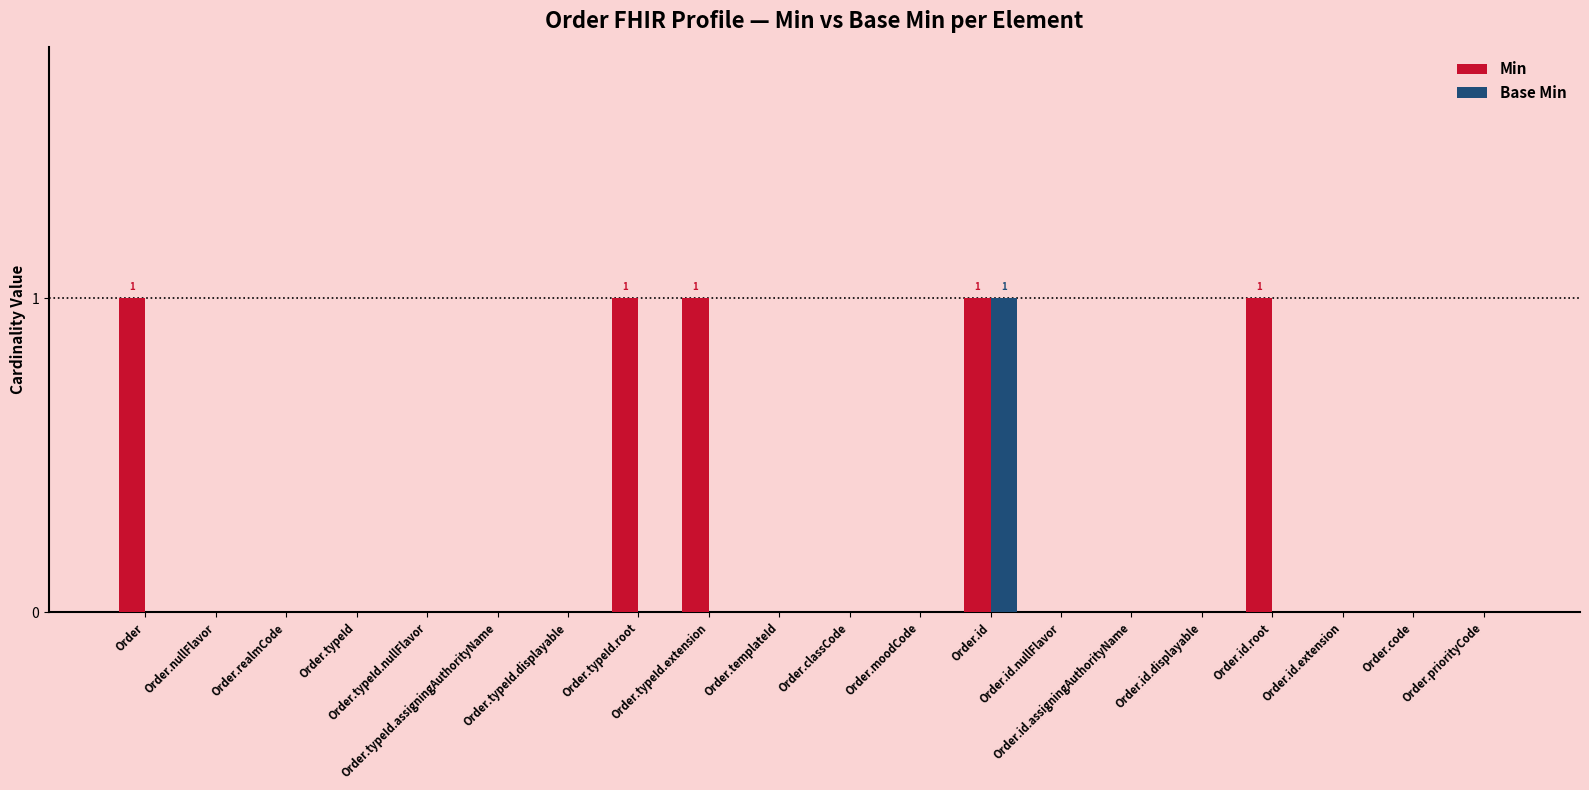

Which series has the largest total across all categories?

Min